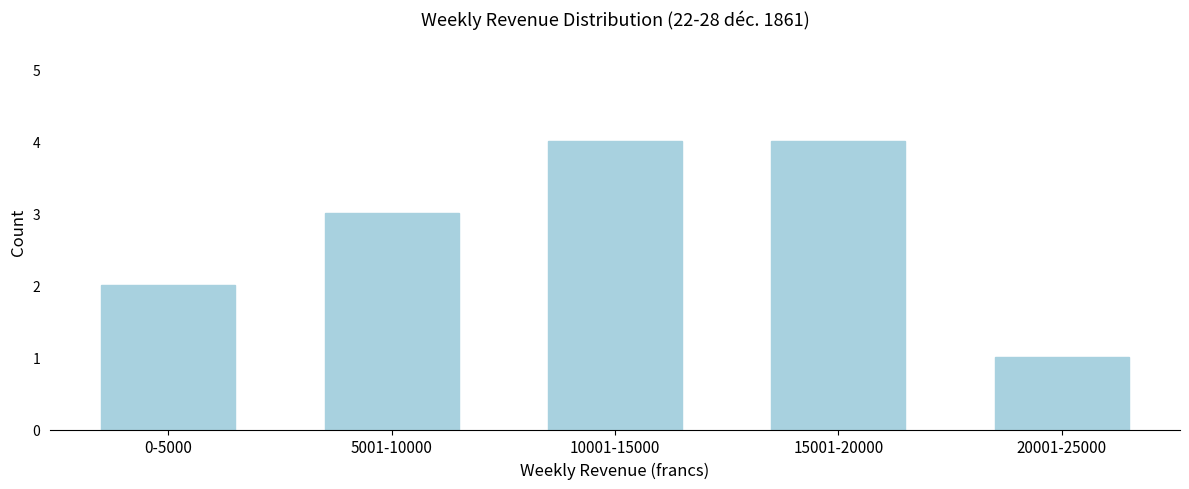

Reading right to left, extract all data points from this chart.

20001-25000=1	15001-20000=4	10001-15000=4	5001-10000=3	0-5000=2